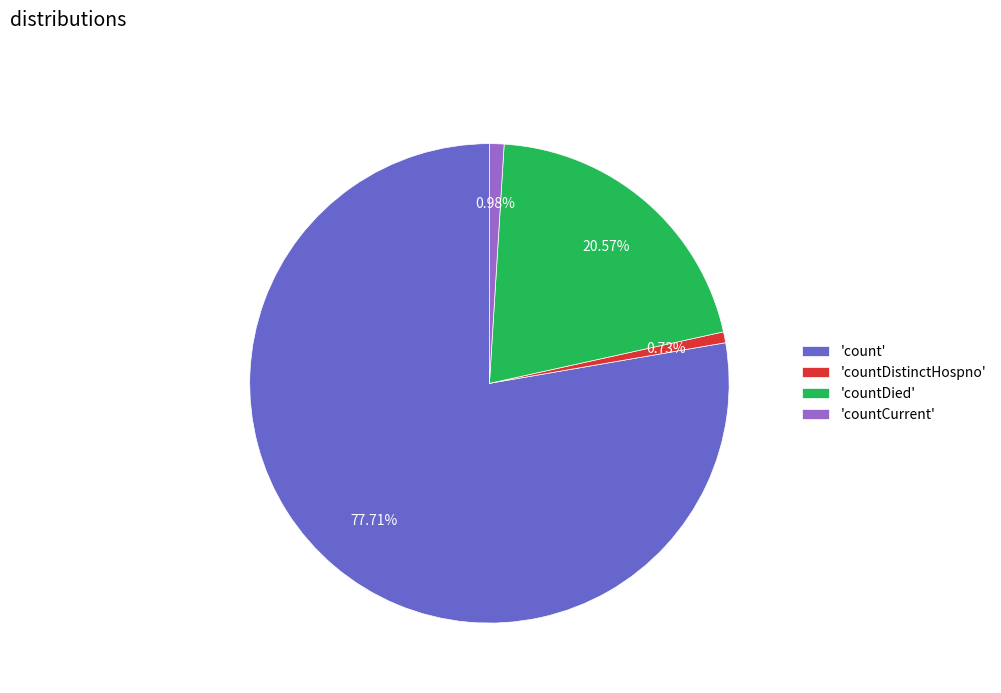

Between 'countDistinctHospno' and 'count', which is larger?

'count'